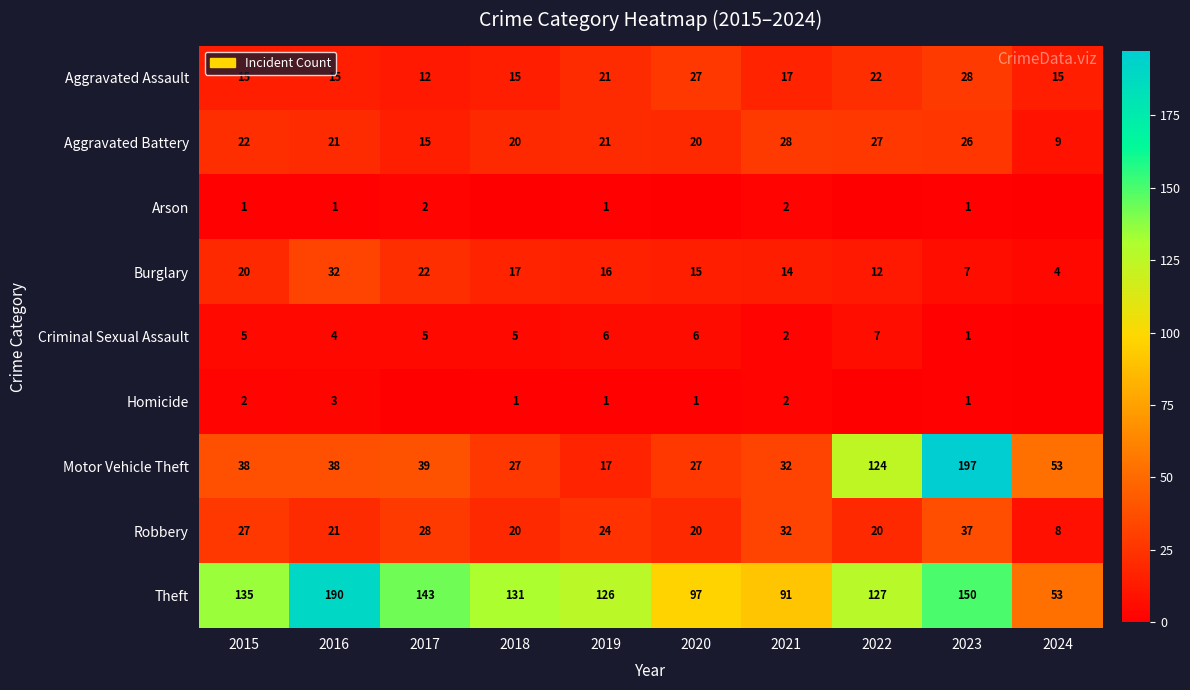

How many categories are shown in the chart?

10